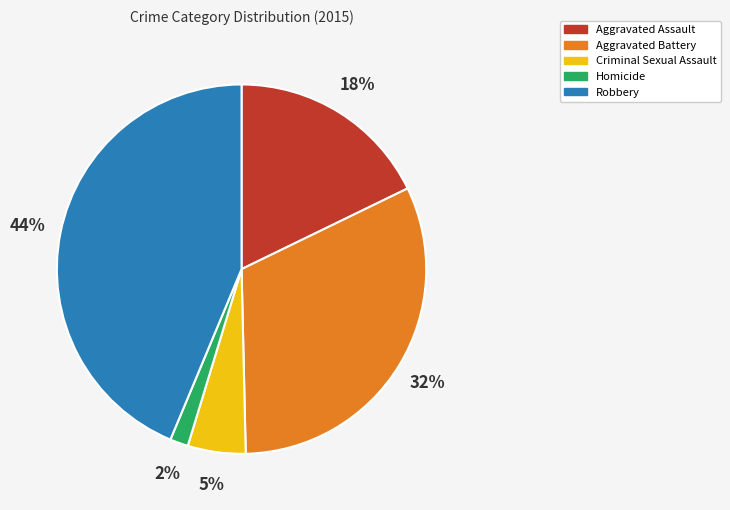

How many slices are in this pie chart?

5